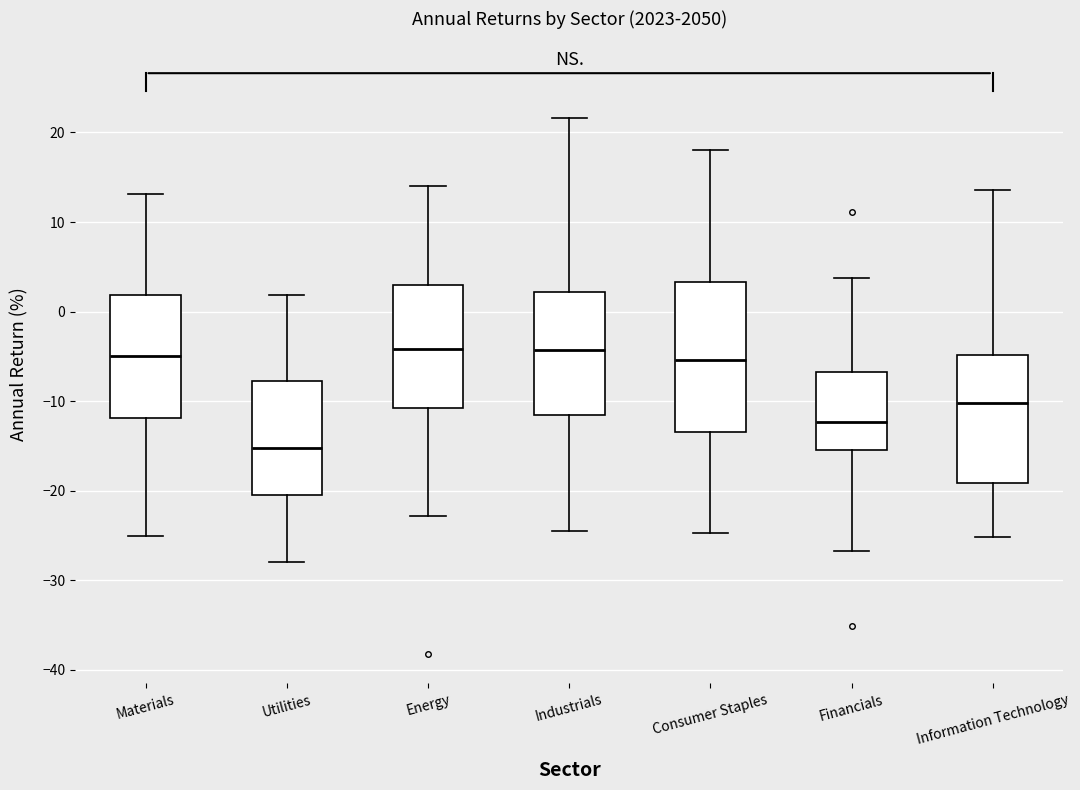

Which box's median line is the lowest?

Utilities